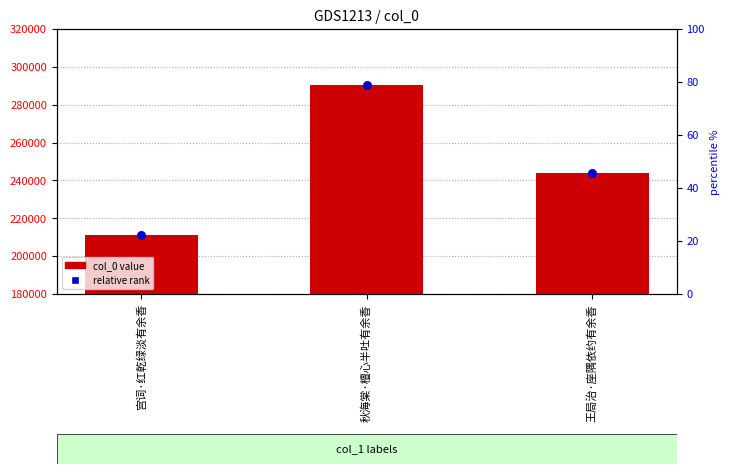

Which series has the largest Y range (max minus min)?

col_0 value